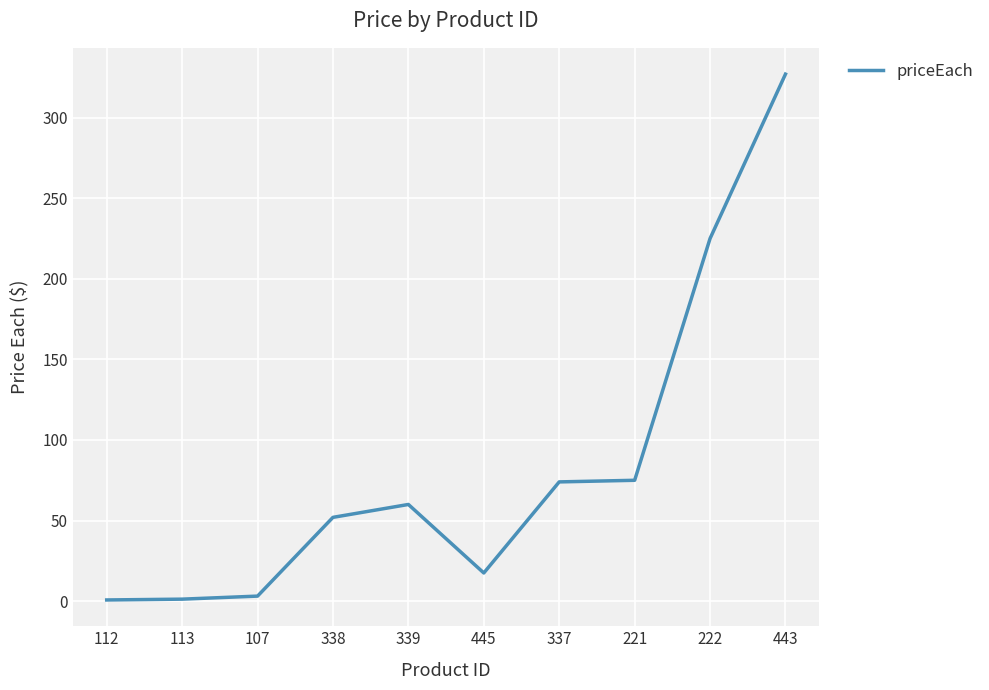

At which label is the value closest to 163?

222